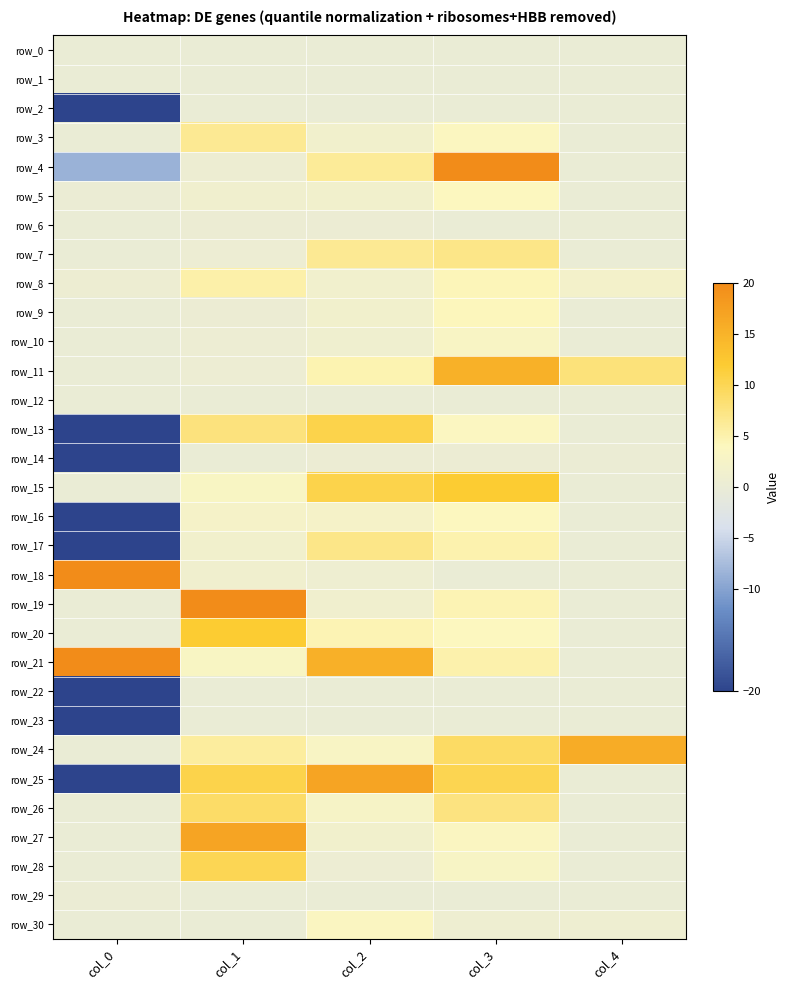

At which label does row_11 first exceed 4?

col_2